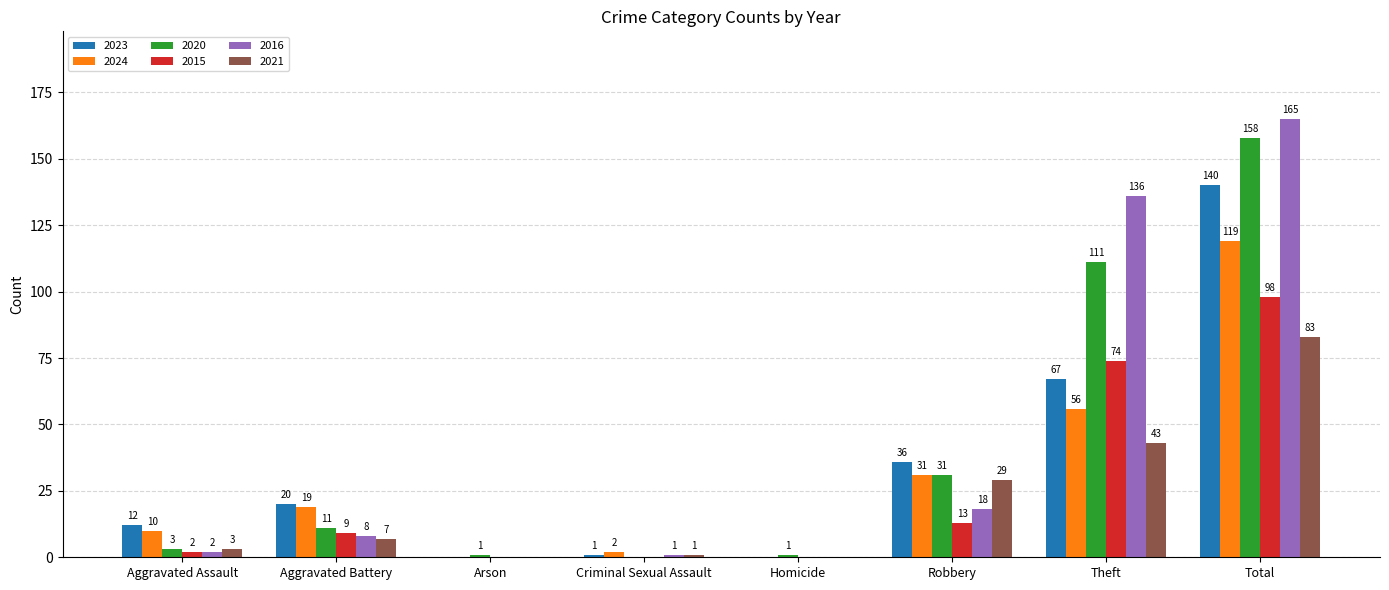

Are the bars grouped side by side (vs. stacked)?

Yes